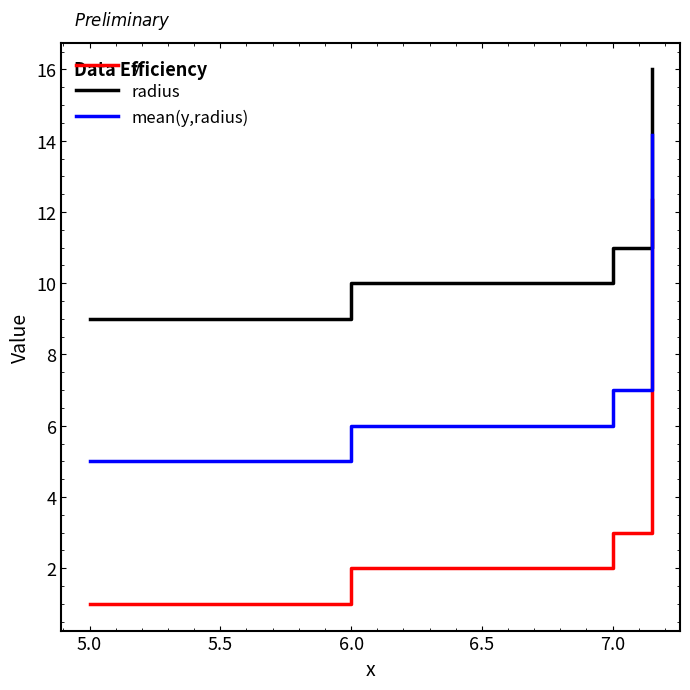

What is the greatest value displayed?

16.0